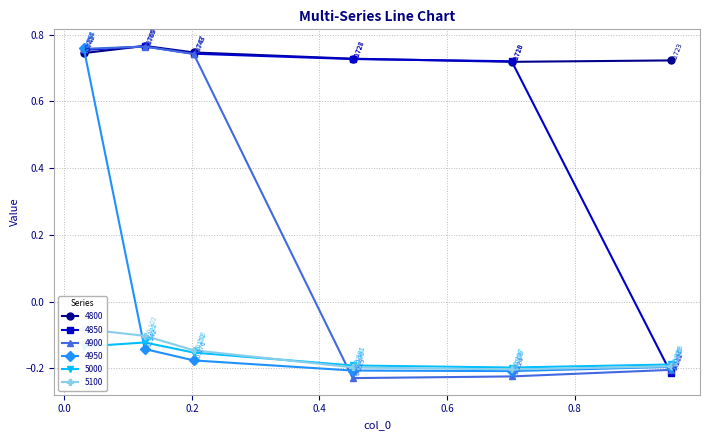

Which category has the highest value across all series?

0.126027397260274